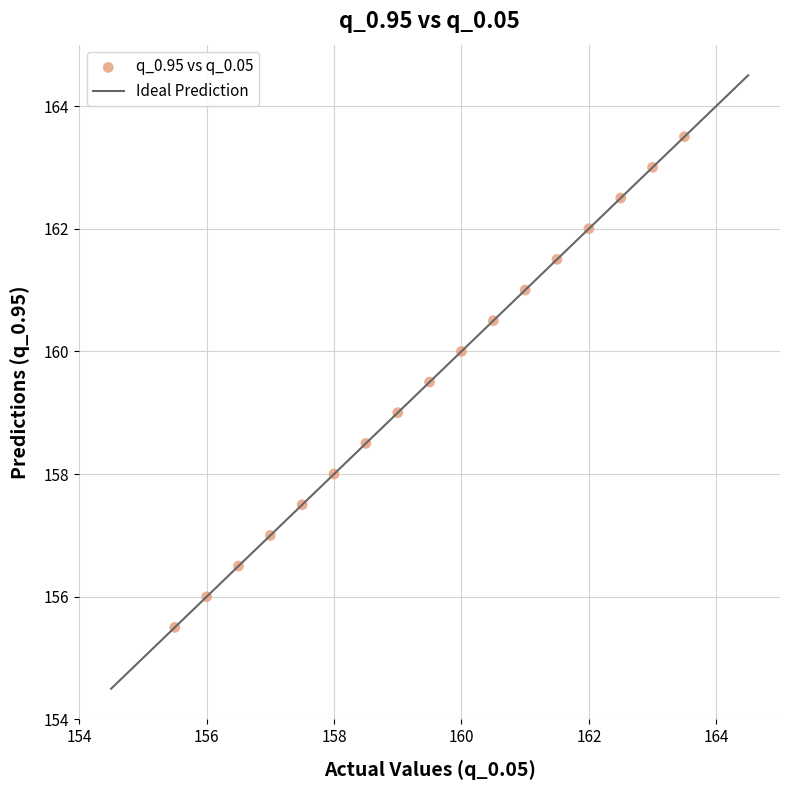

What is the range of Y values (max minus min)?

8.0